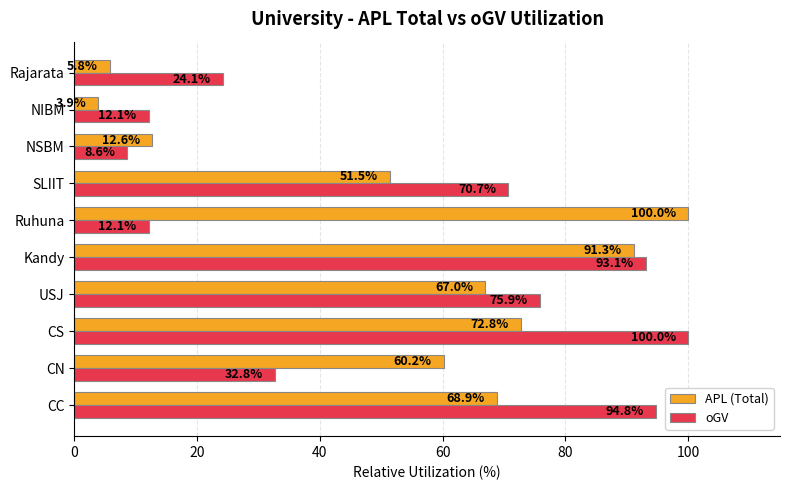

The value of APL (Total) at Kandy is 91.3. True or false?

True